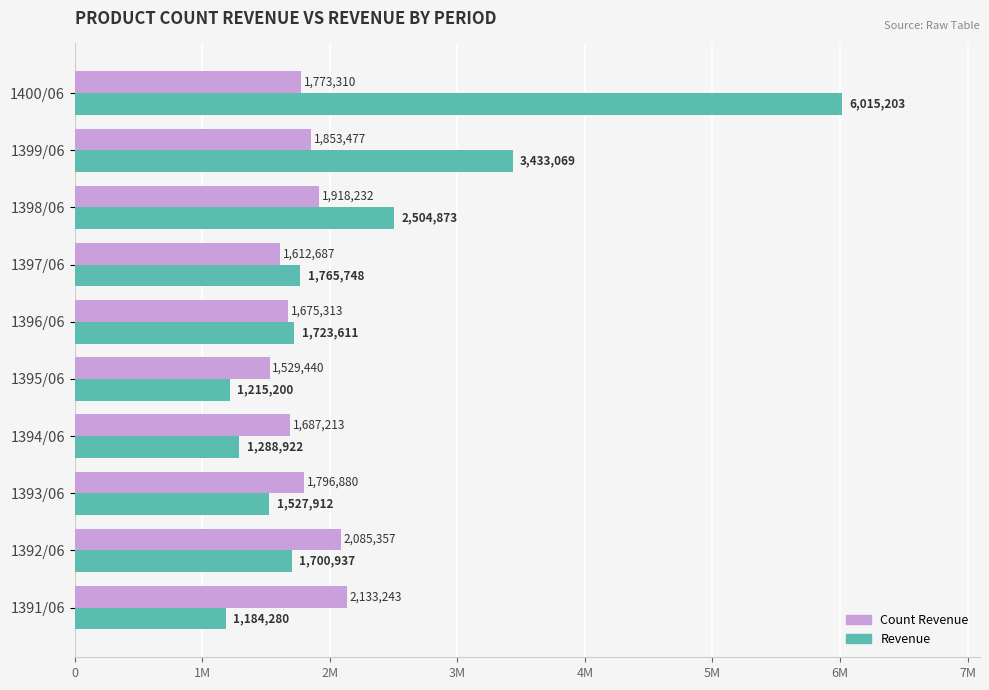

What are all the series names shown in the legend?

Count Revenue, Revenue